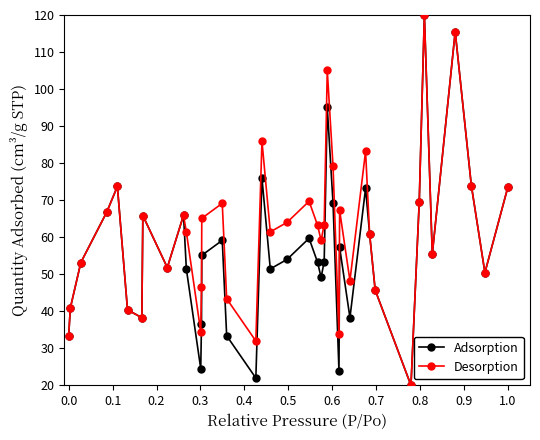

At how many categories does at least one series exceed 28?

39